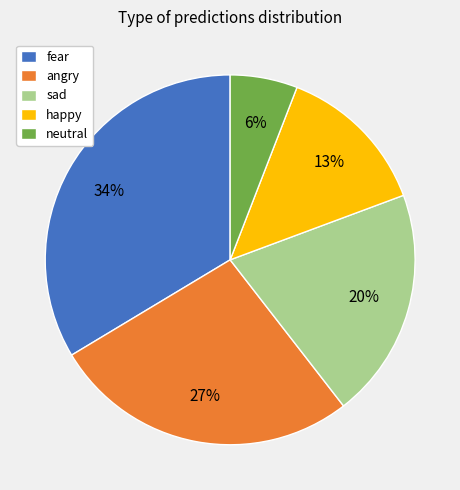

Is there a majority slice in this chart?

No